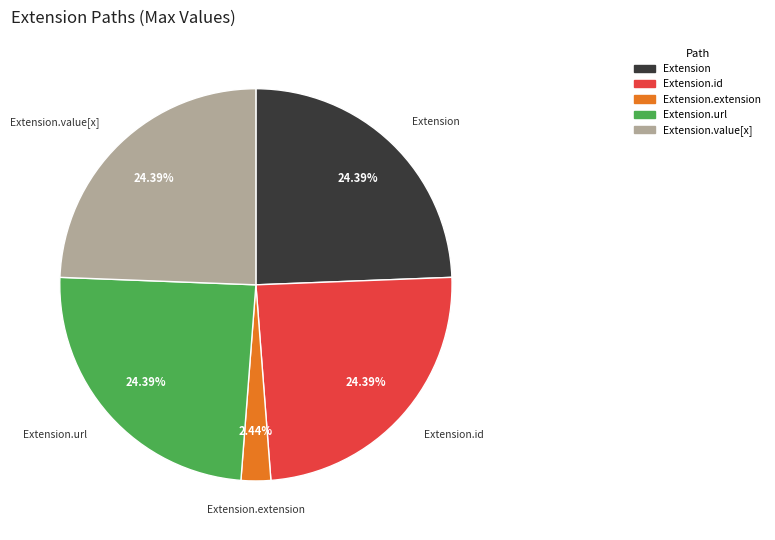

Is there any slice that represents more than half of the pie?

No